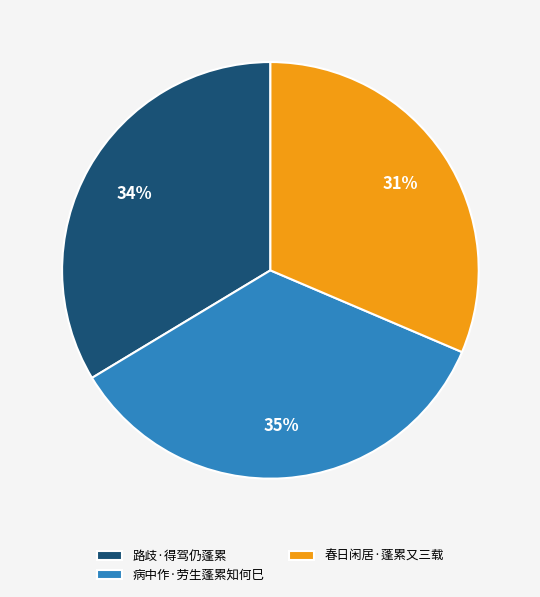

What is the ratio of the value at 春日闲居·蓬累又三载 to the value at 病中作·劳生蓬累知何巳?

0.9